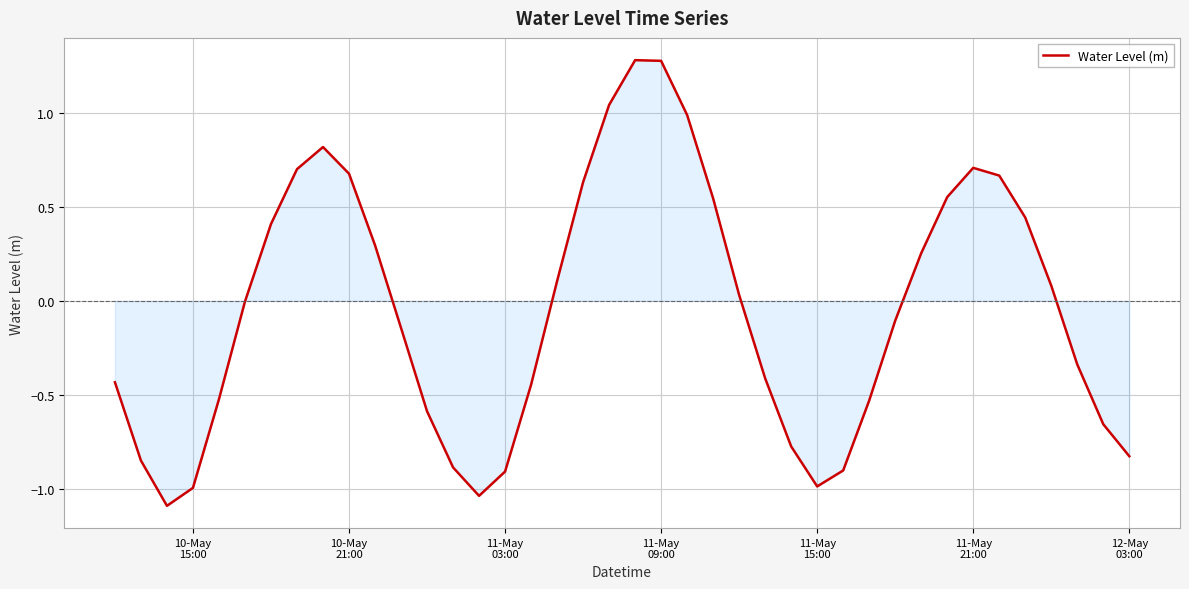

Does the chart have visible grid lines?

Yes